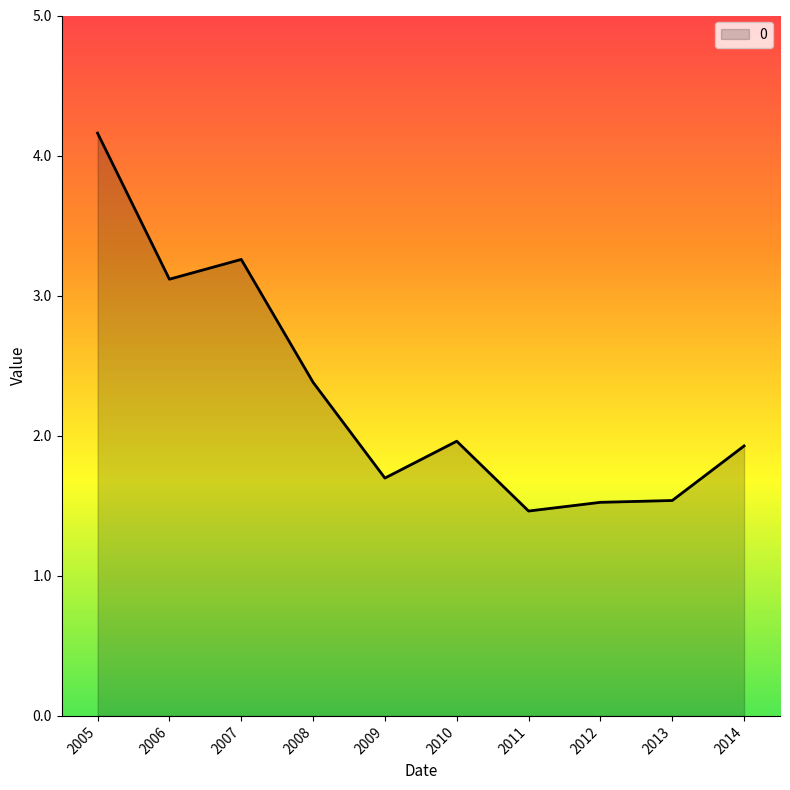

What value does the data have at 2012?

1.5